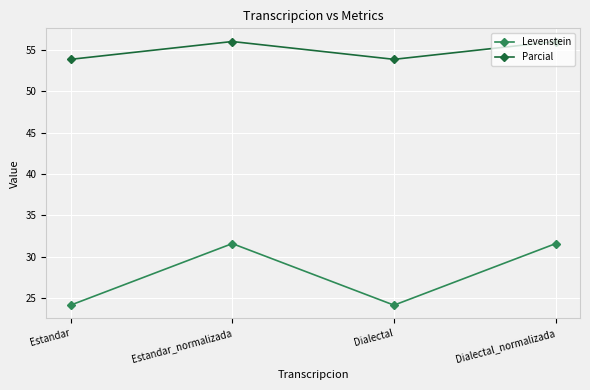

How many interior local valleys does the Levenstein series have?

1